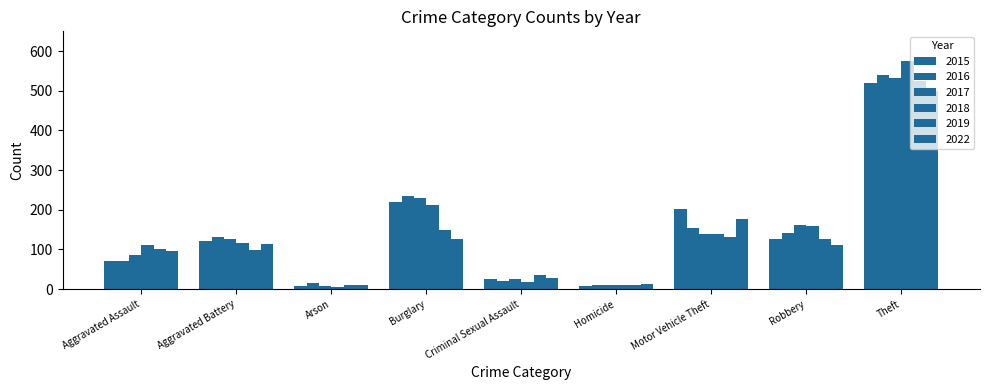

Which category has the highest value in the 2022 series?

Theft